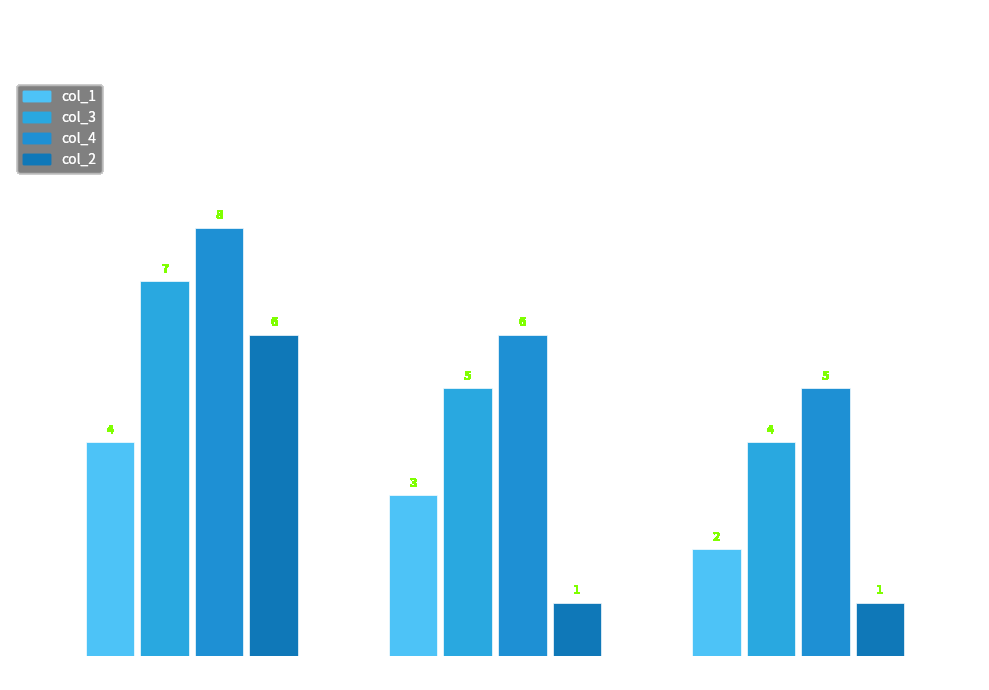

How many col_2 values are between 1 and 6?

3